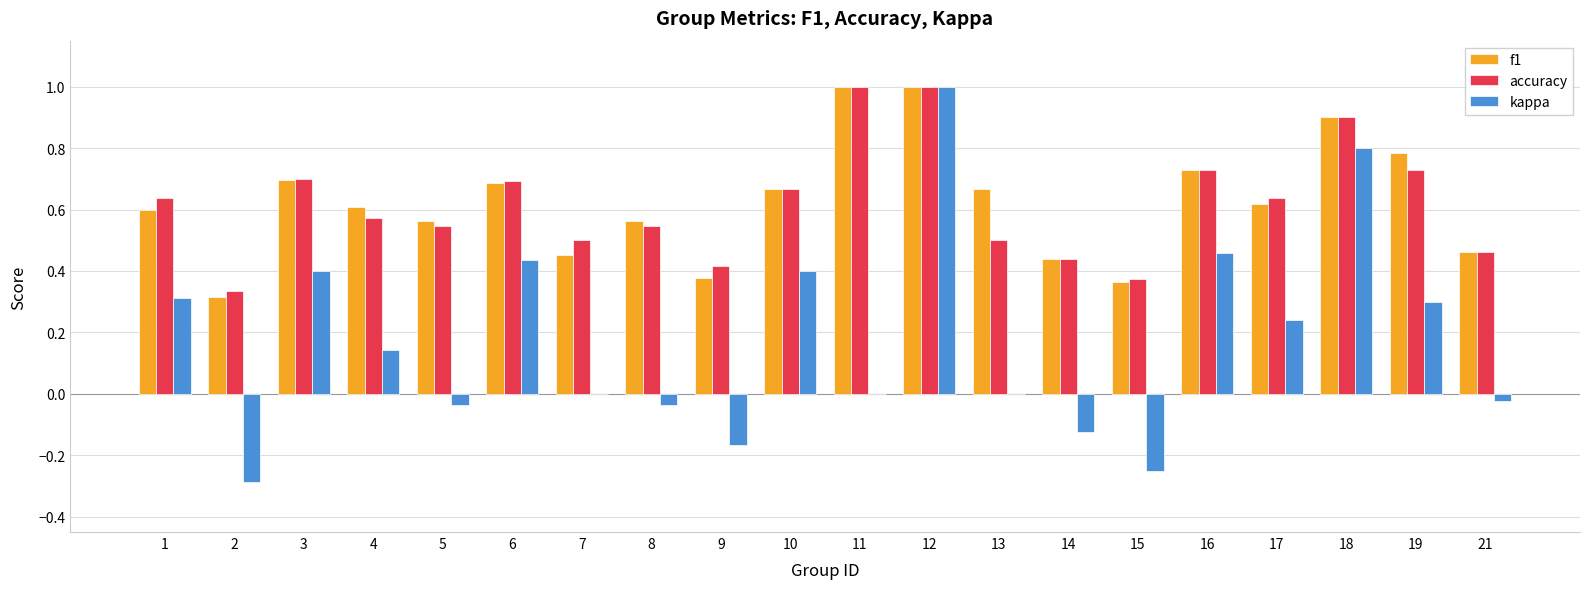

Which series changed the most between 3 and 7?

kappa